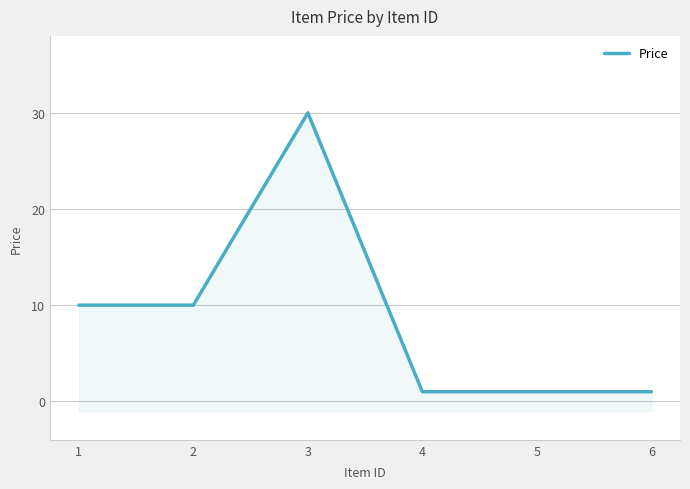

How many lines are shown in the chart?

1